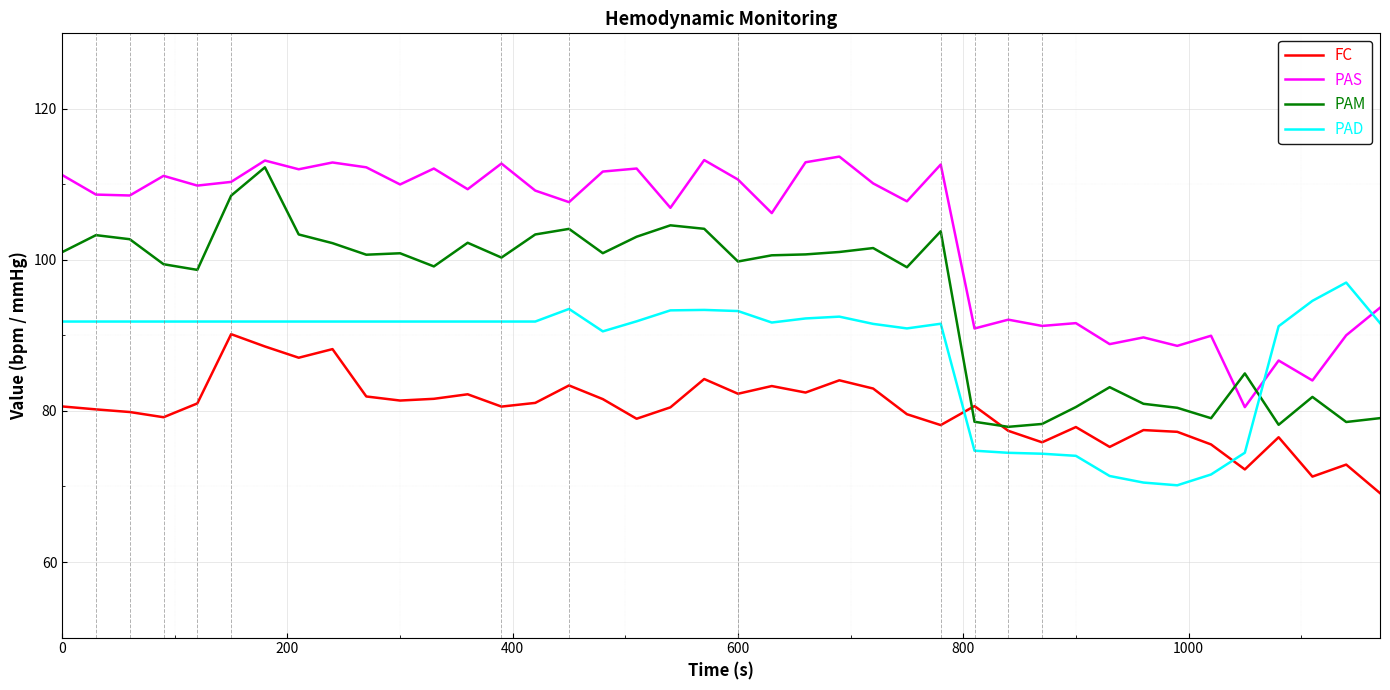

What is the lowest value of the FC series?

69.1